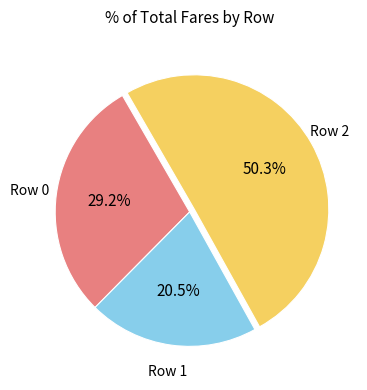

How many slices are in this pie chart?

3